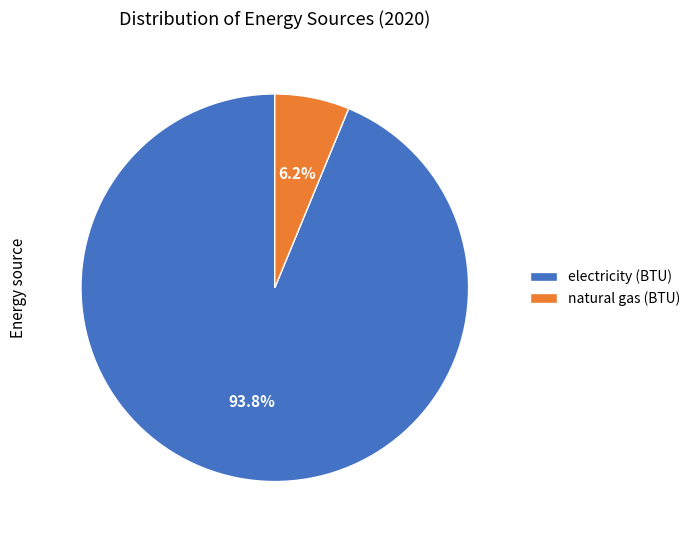

To the nearest percent, what portion does electricity (BTU) represent?

94%